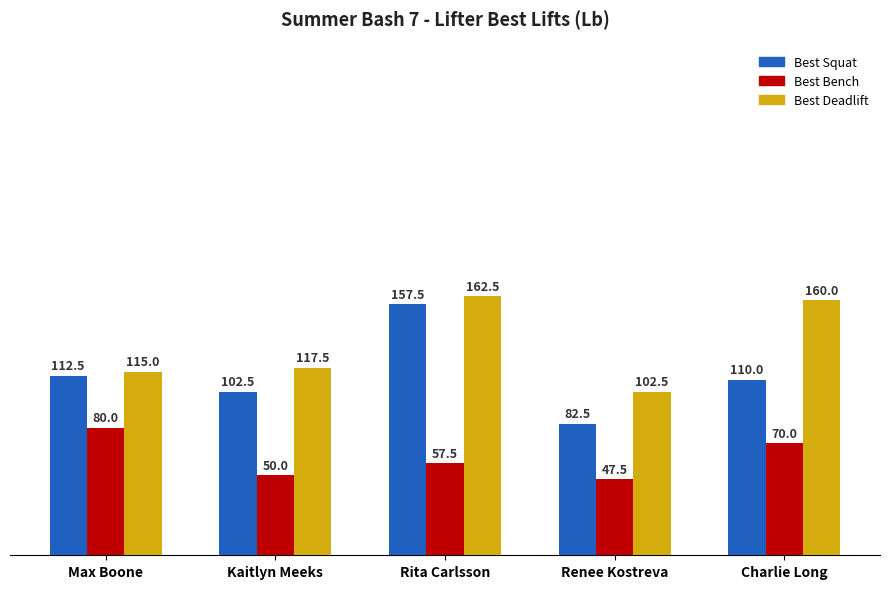

What value does the Best Deadlift series have at Renee Kostreva?

102.5